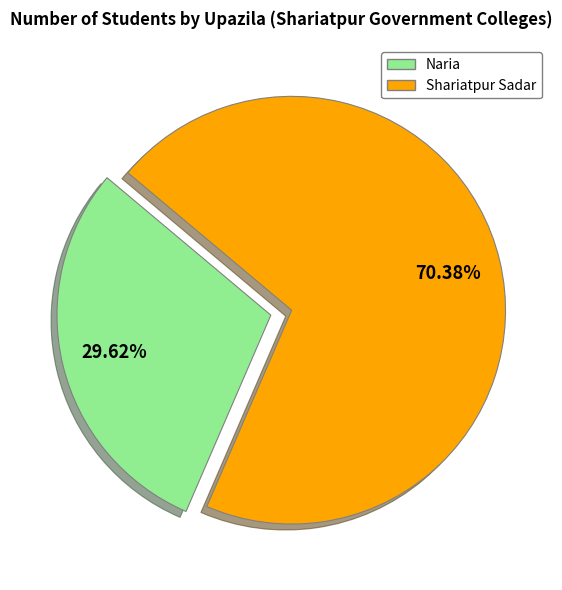

Which category has the biggest portion of the pie?

Shariatpur Sadar